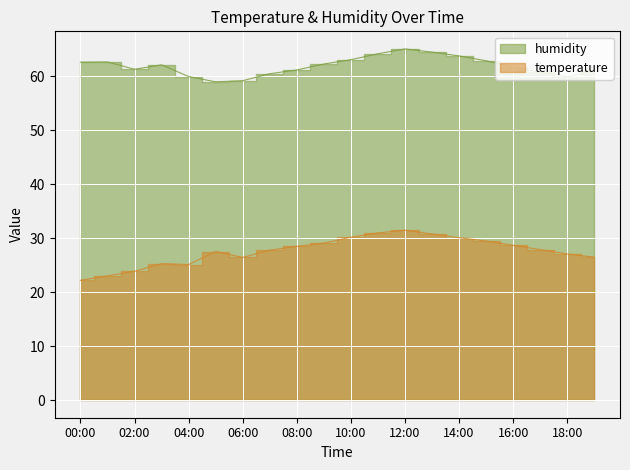

What is the average value of the humidity series?

61.9